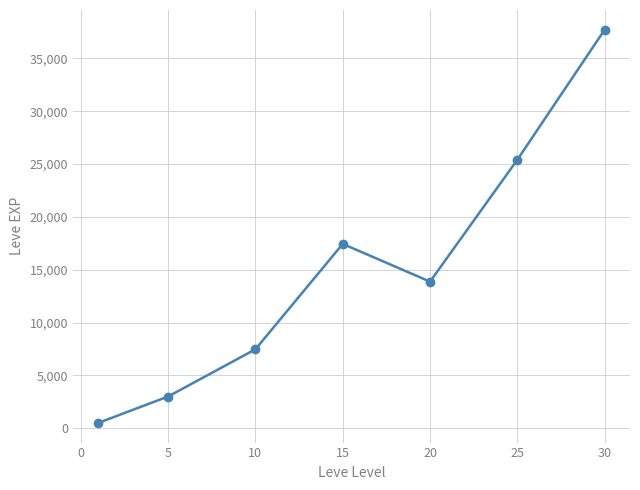

What is the value of the 6th point from the left?

25410.0